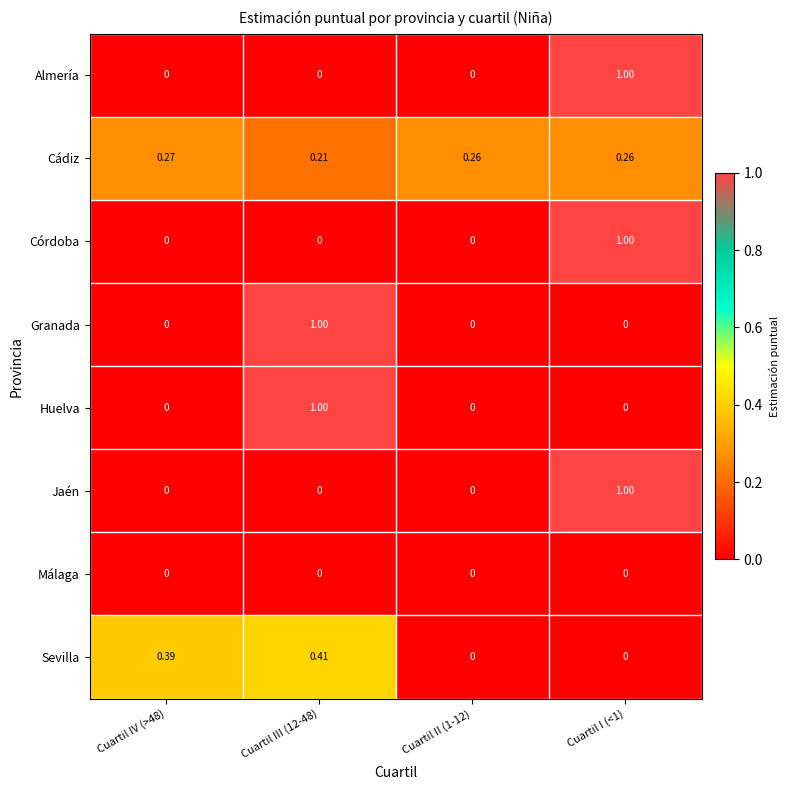

Is the value of Córdoba at Cuartil III (12-48) greater than the value of Granada at Cuartil III (12-48)?

No